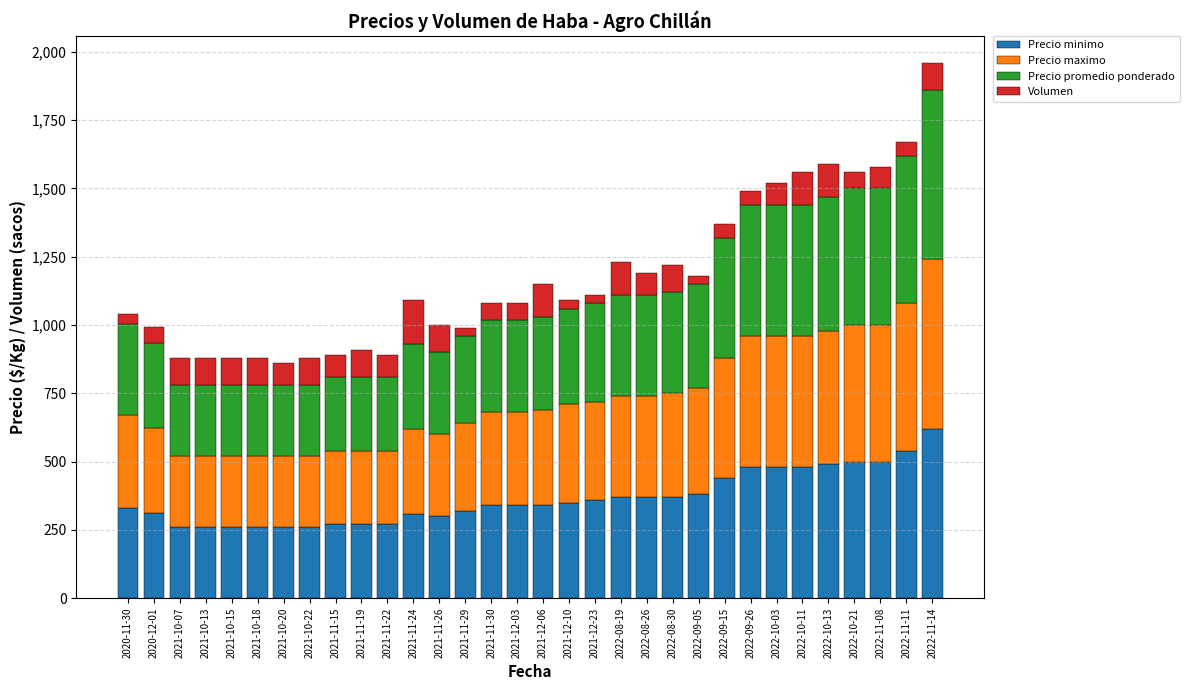

At which category is the sum across all series the highest?

2022-11-14